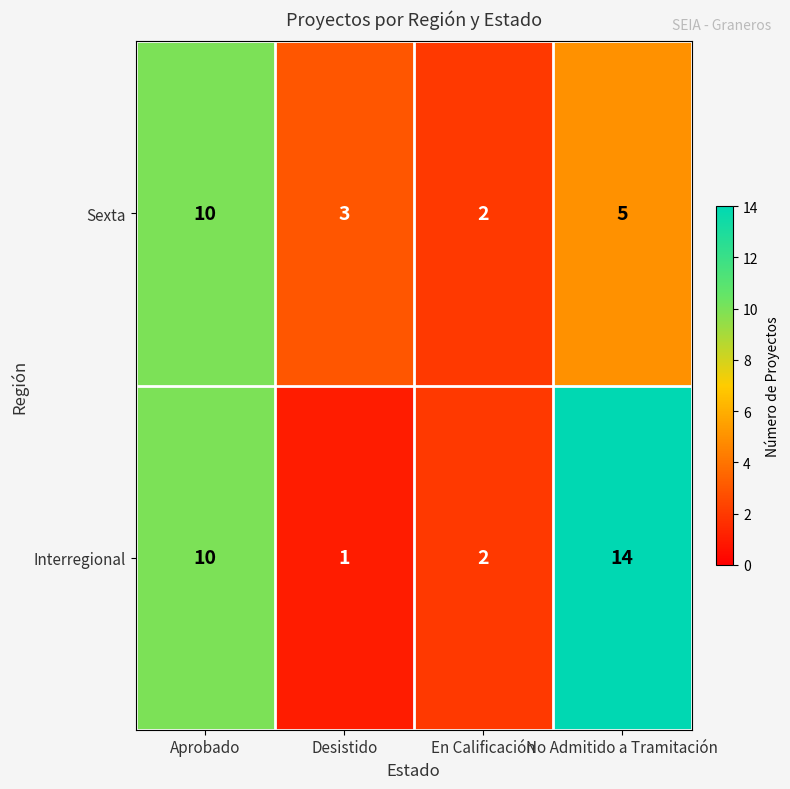

Which series changed the most between Desistido and No Admitido a Tramitación?

Interregional